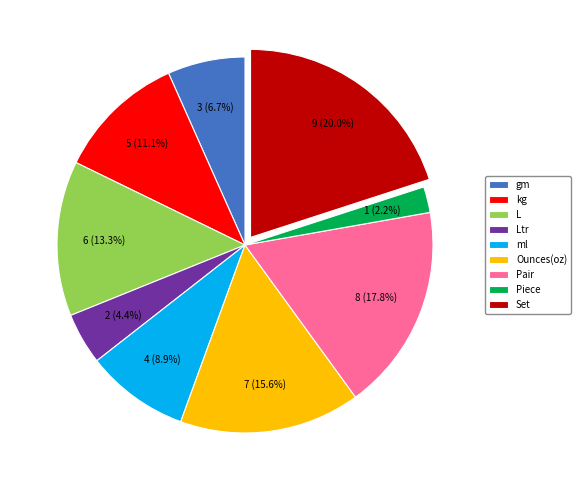

To the nearest percent, what is the combined percentage of L and Piece?

16%